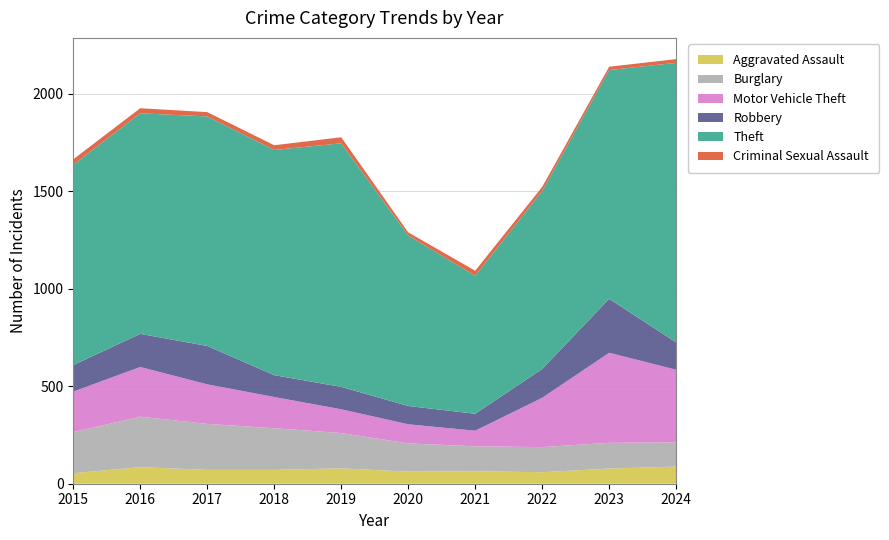

Reading left to right, transcribe all the data shown in this chart.

Aggravated Assault: 54	85	71	71	79	62	64	59	78	88
Burglary: 211	259	236	214	181	145	128	129	132	124
Motor Vehicle Theft: 208	255	203	160	122	98	80	253	462	373
Robbery: 136	170	197	112	115	94	87	148	277	140
Theft: 1028	1132	1178	1156	1250	875	708	913	1174	1435
Criminal Sexual Assault: 28	26	22	24	31	16	26	21	17	19